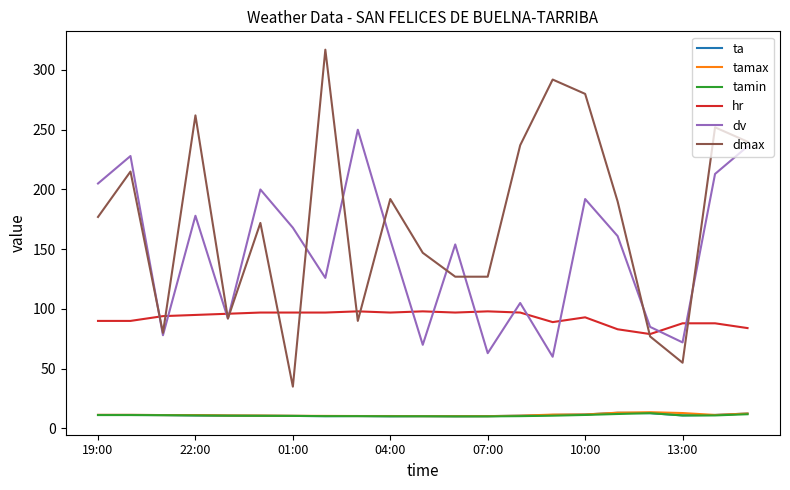

What is the lowest value of the tamin series?

10.1